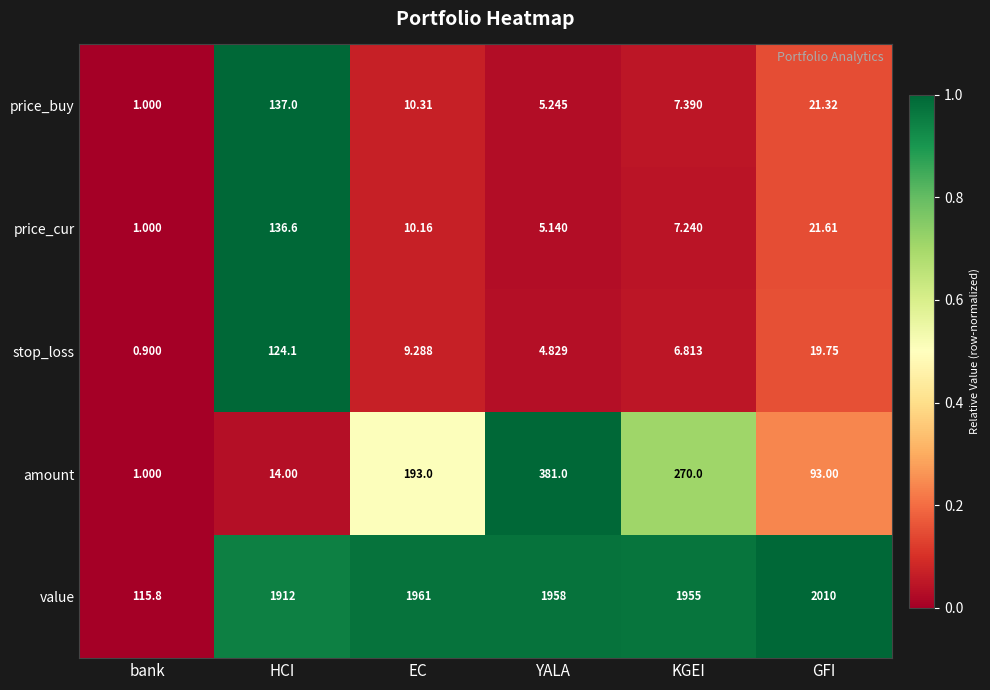

Between bank and KGEI, which series saw the biggest shift?

value